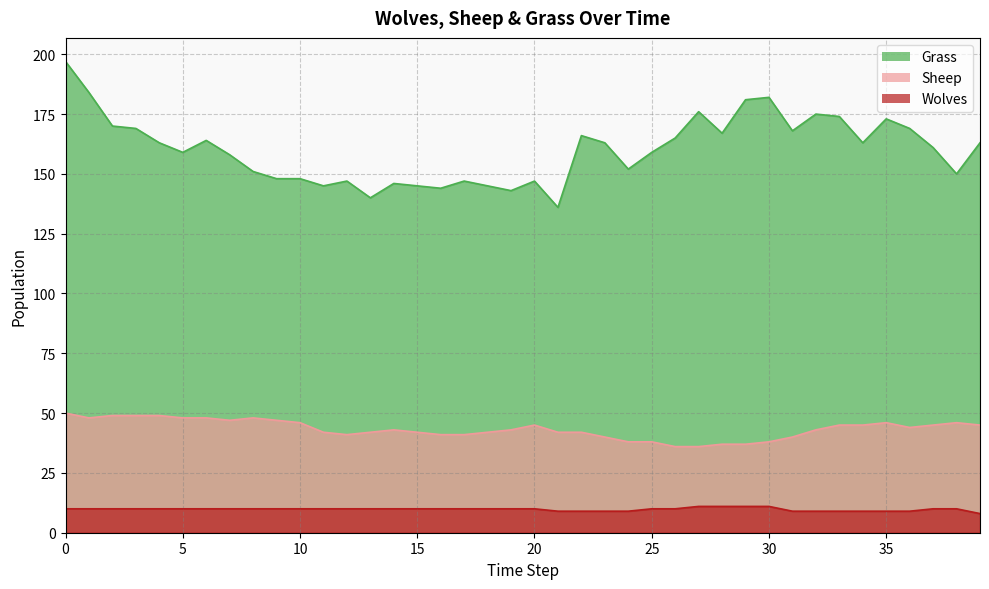

List the labels in order of Sheep value, largest first.

0, 2, 3, 4, 1, 5, 6, 8, 7, 9, 10, 35, 38, 20, 33, 34, 37, 39, 36, 14, 19, 32, 11, 13, 15, 18, 21, 22, 12, 16, 17, 23, 31, 24, 25, 30, 28, 29, 26, 27